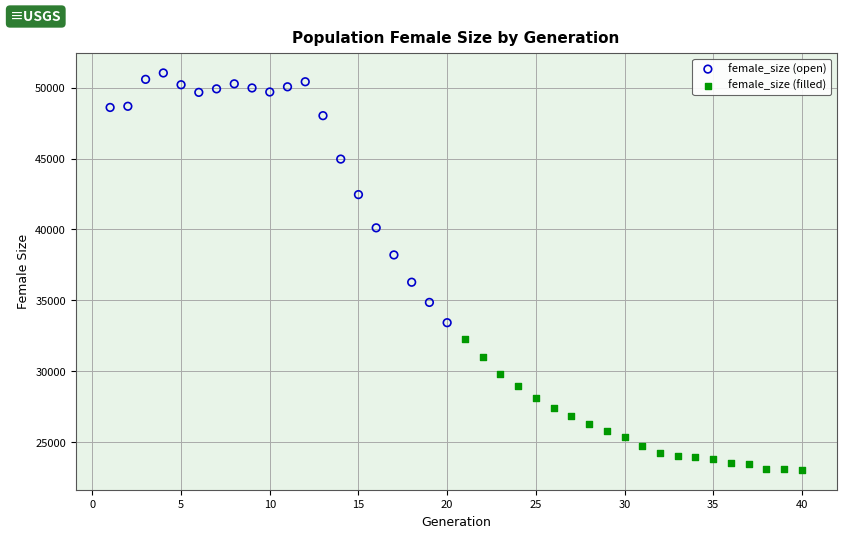

Which series has the largest Y range (max minus min)?

female_size (open)